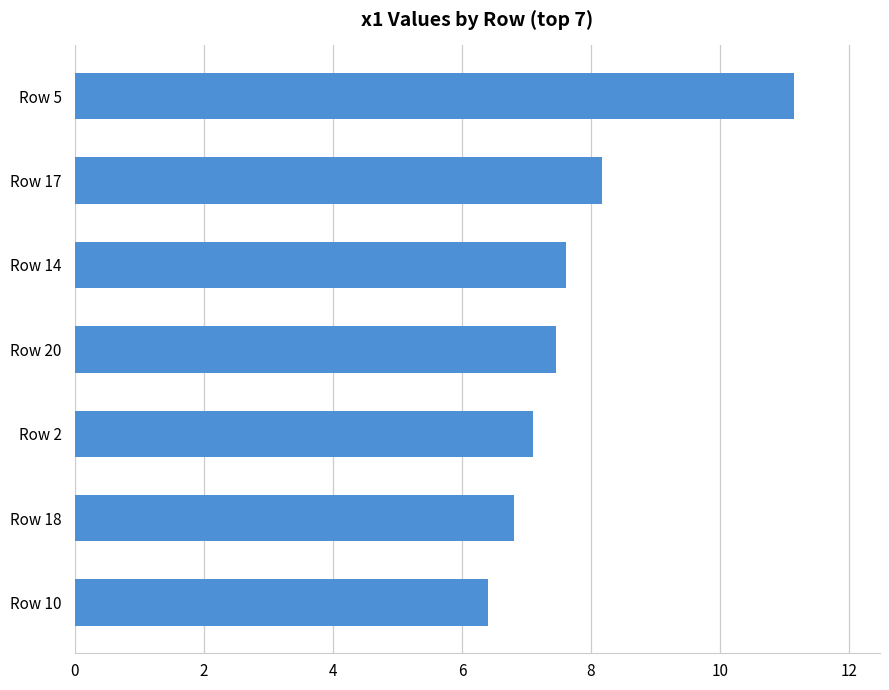

Rank the categories by value from lowest to highest.

Row 10, Row 18, Row 2, Row 20, Row 14, Row 17, Row 5